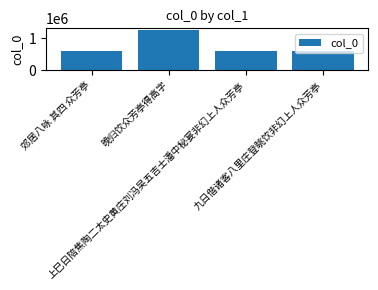

How many bars are there in total?

4